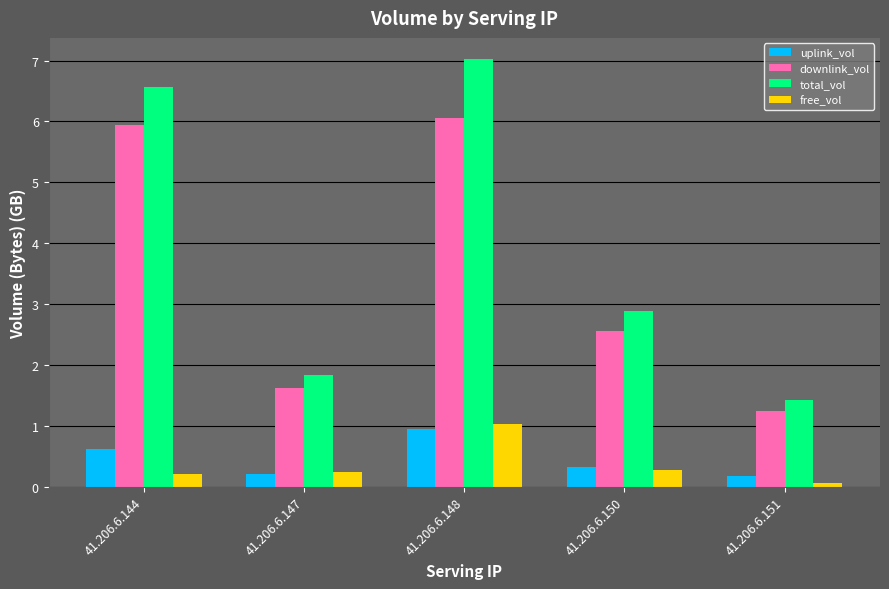

What is the sum of the total_vol values at 41.206.6.148 and 41.206.6.150?

9.9